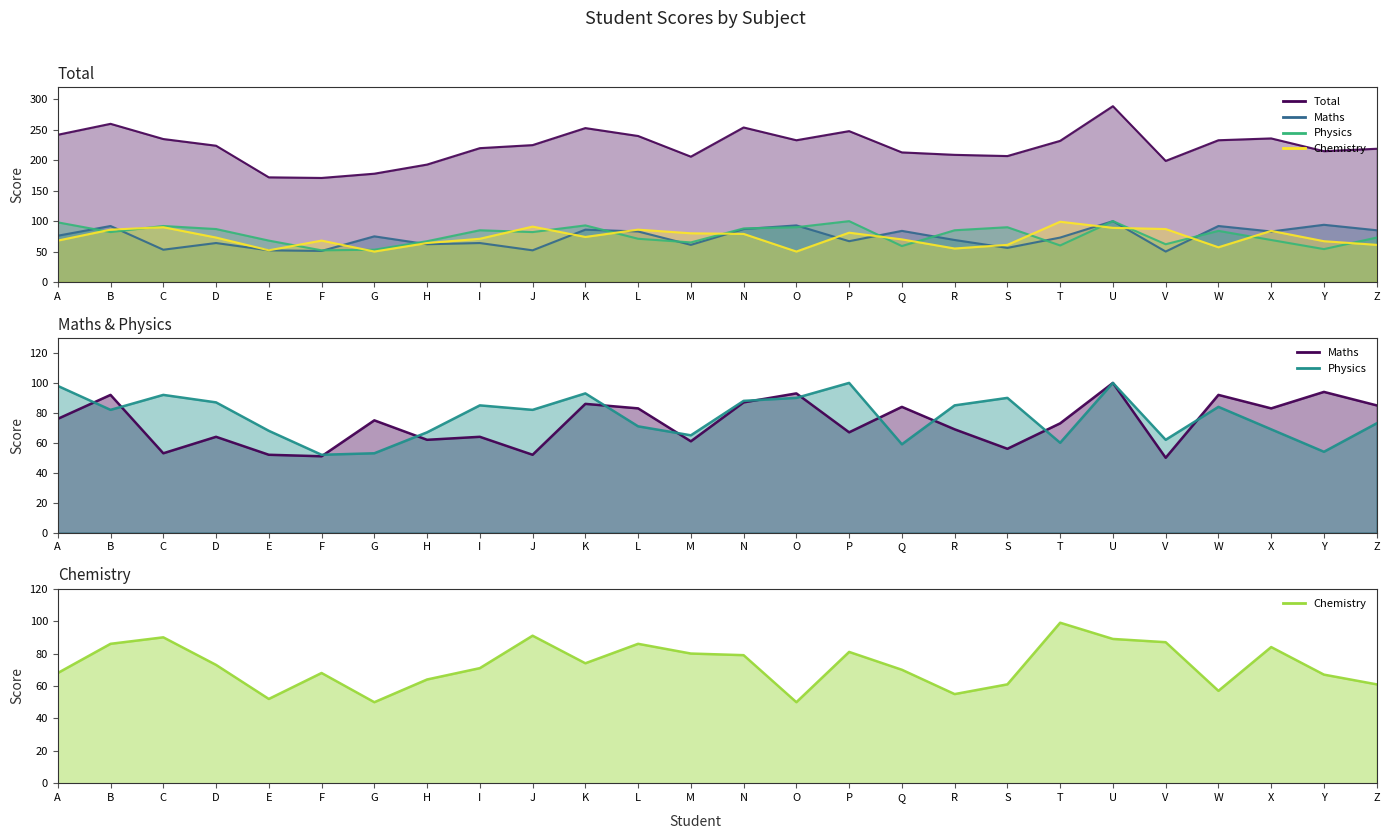

What is the difference between the second highest and minimum values in the Total series?

89